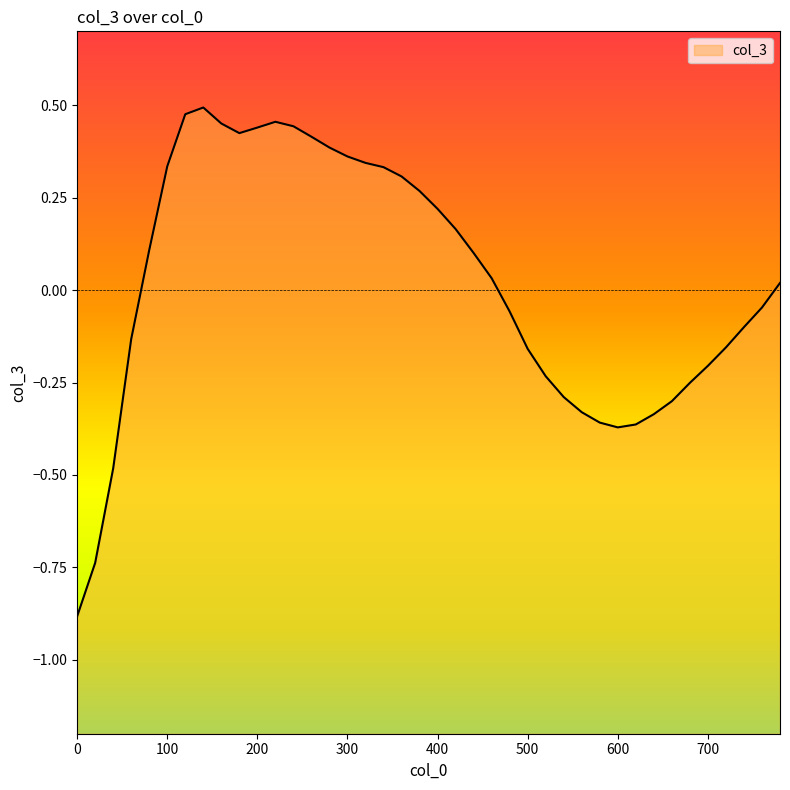

Is it true that the value at 440 is 0.1?

True